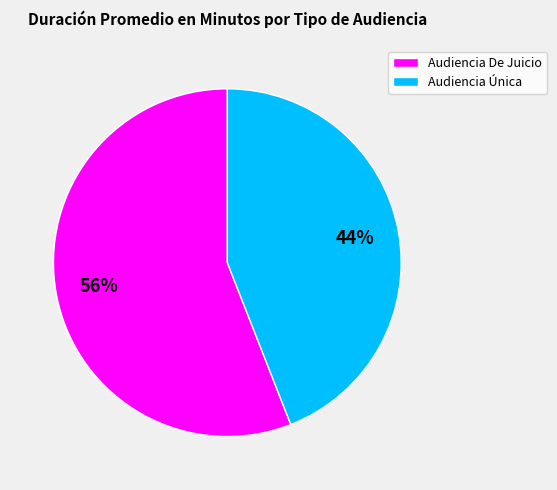

Is the sum of Audiencia De Juicio and Audiencia Única greater than half?

Yes